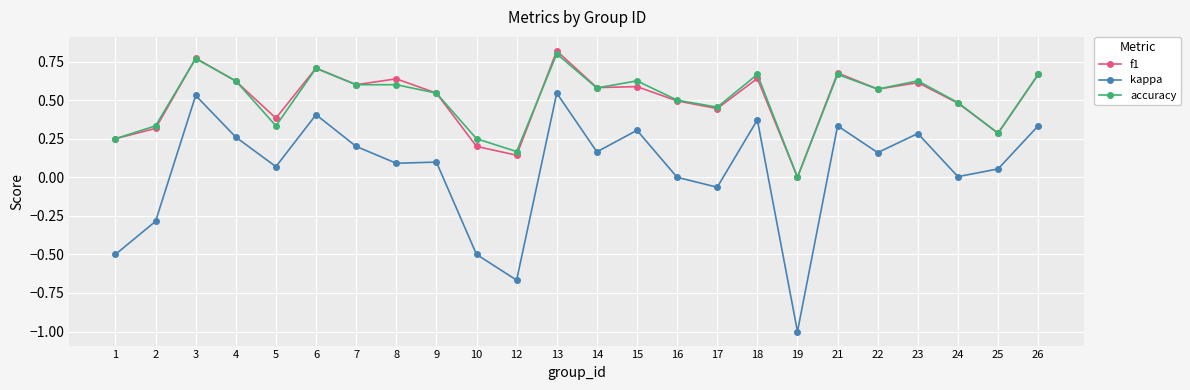

True or false: kappa and f1 intersect in this chart.

False